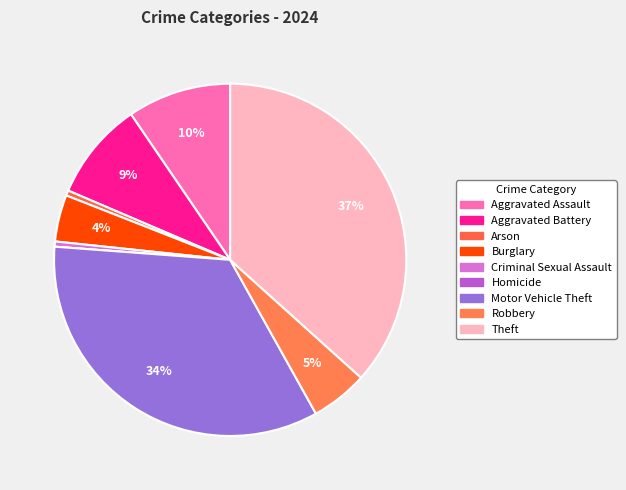

Which has a higher value, Arson or Motor Vehicle Theft?

Motor Vehicle Theft